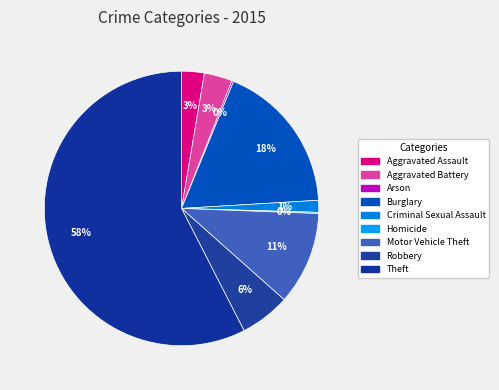

What is the change in value from Aggravated Battery to Burglary?

+207